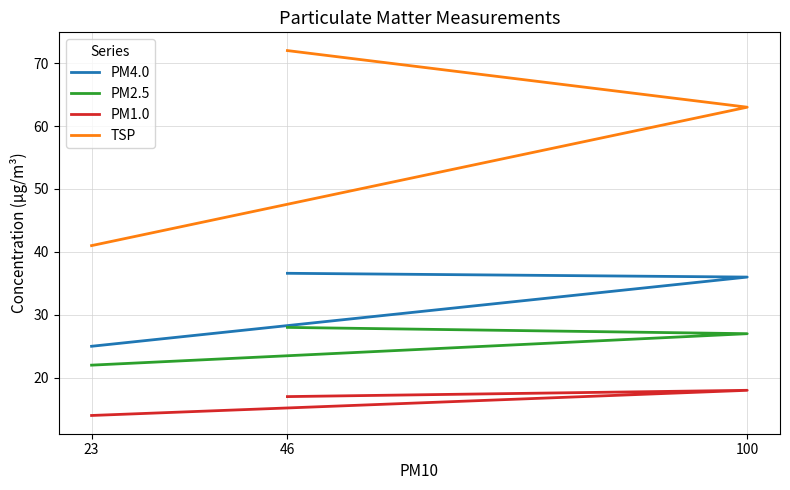

Which series changed the most between 23 and 100?

TSP